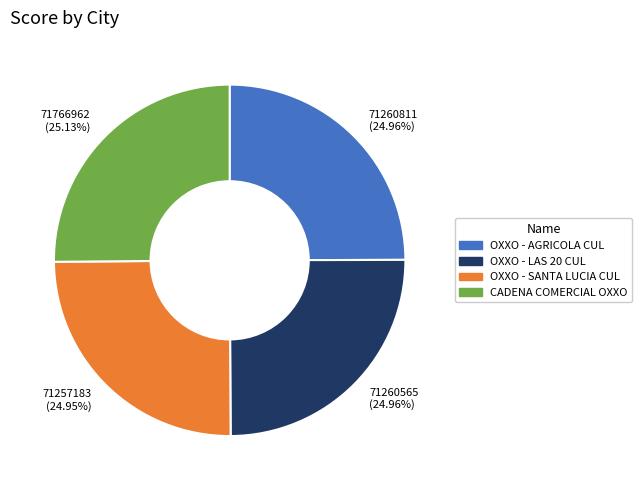

To the nearest percent, what portion does OXXO - SANTA LUCIA CUL represent?

25%